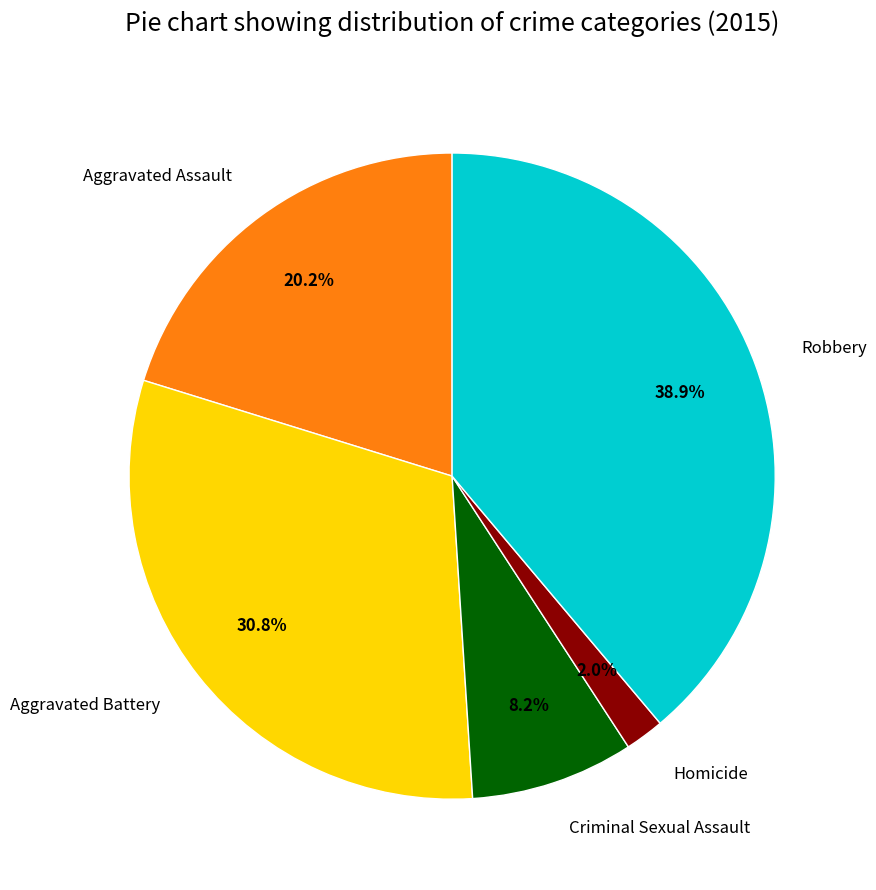

Is it true that Aggravated Battery is 38% of the pie?

False